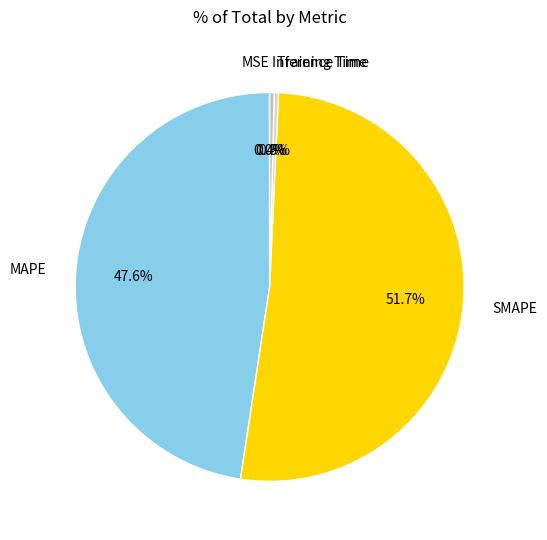

Do Inference Time and MAPE together represent more than half of the pie?

No